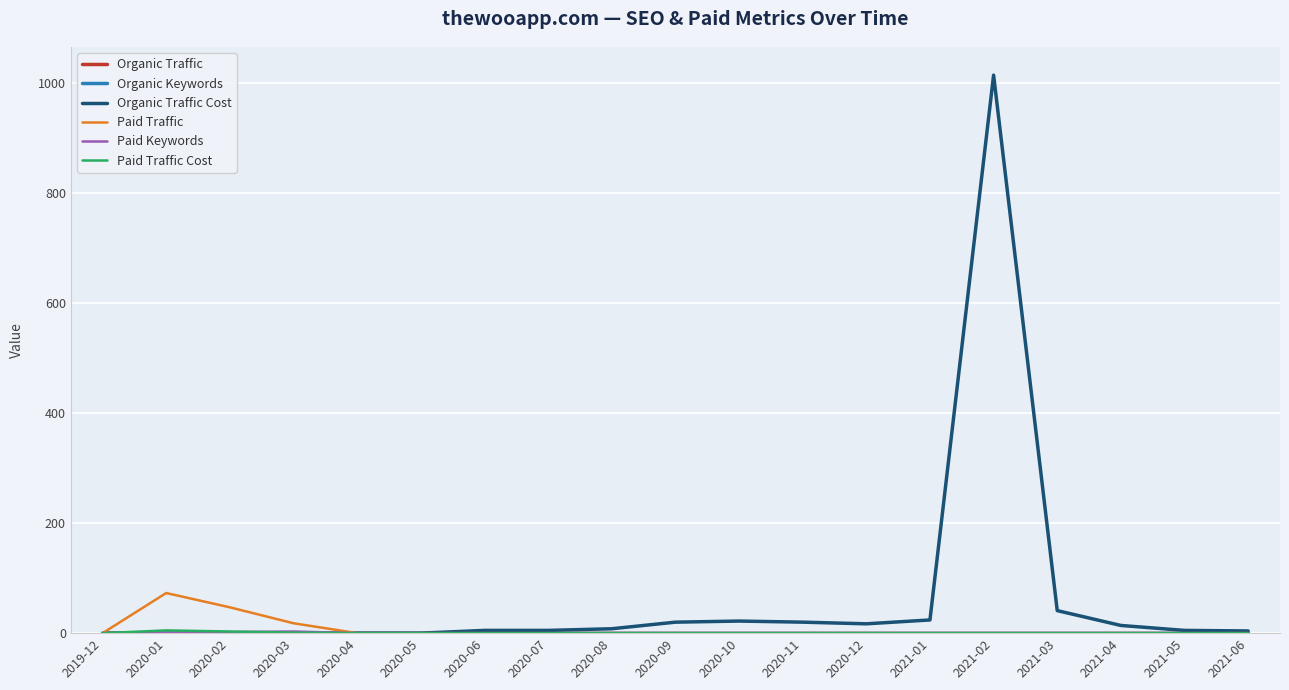

Is it true that Organic Traffic equals 0 at 2021-06?

True